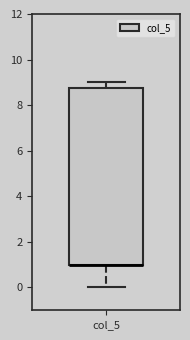

Read this box plot against the y-axis: the position of the median line, the range covered by the box, and the ends of both whiskers. The values are not printed on the chart, so give them approximately, as read against the axis.

median 1.0 (drawn on the box's lower edge), box 1.0 to 8.8, whiskers 0.0 to 9.0